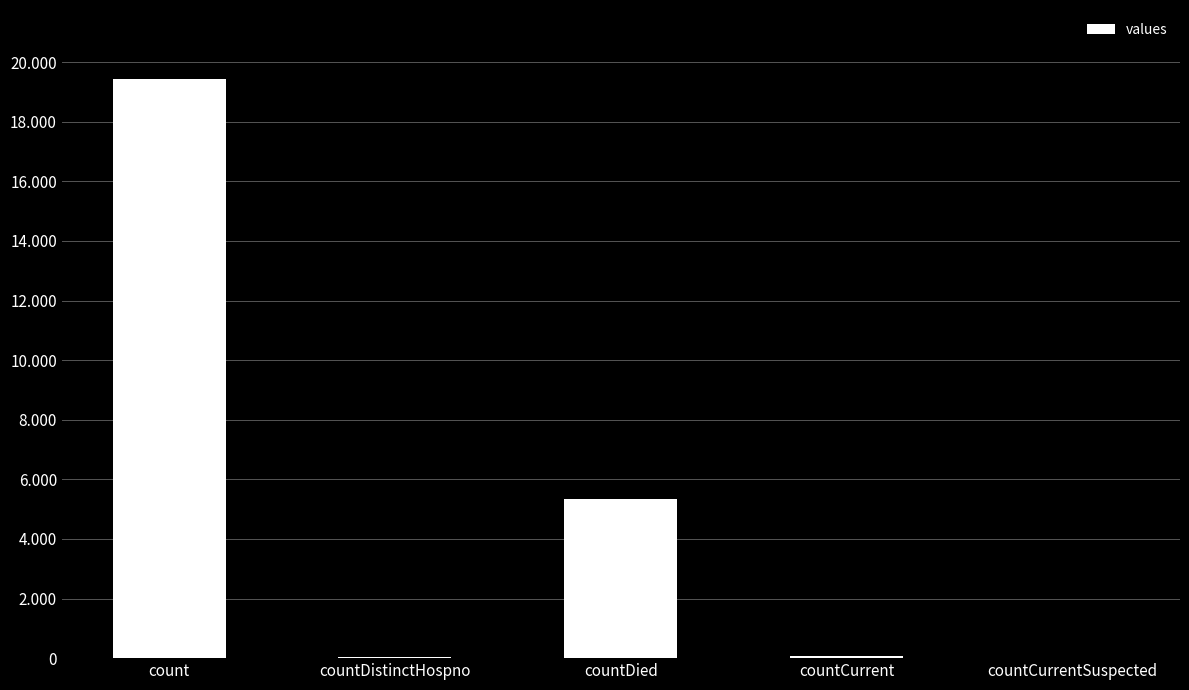

What is the value of the 2nd bar from the left?

38